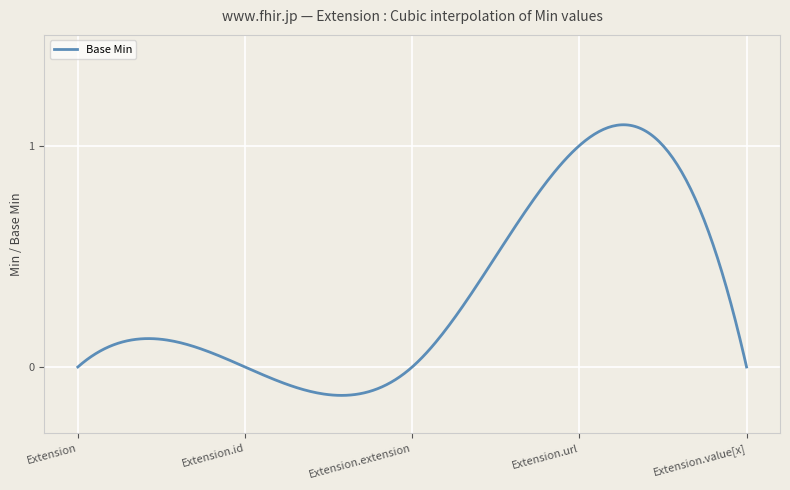

Is this an area chart (filled region under the line)?

No